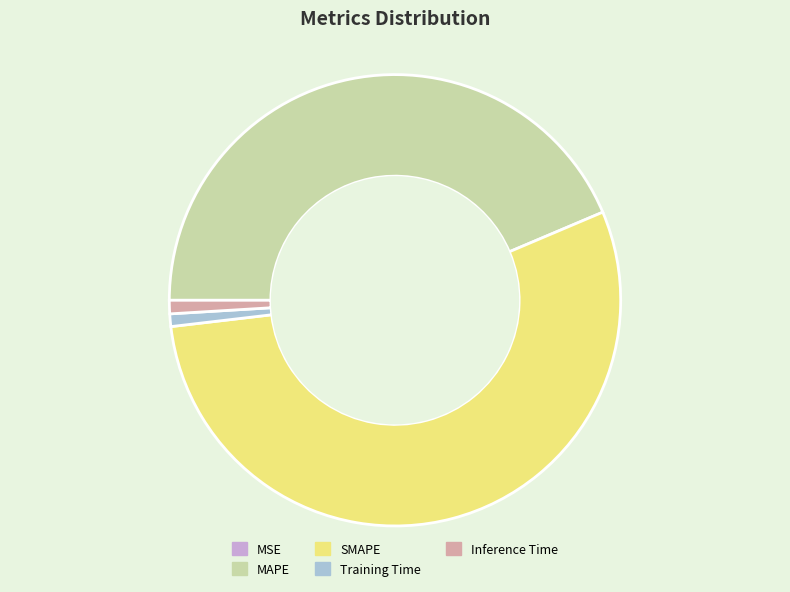

True or false: MAPE accounts for 44% of the total.

True